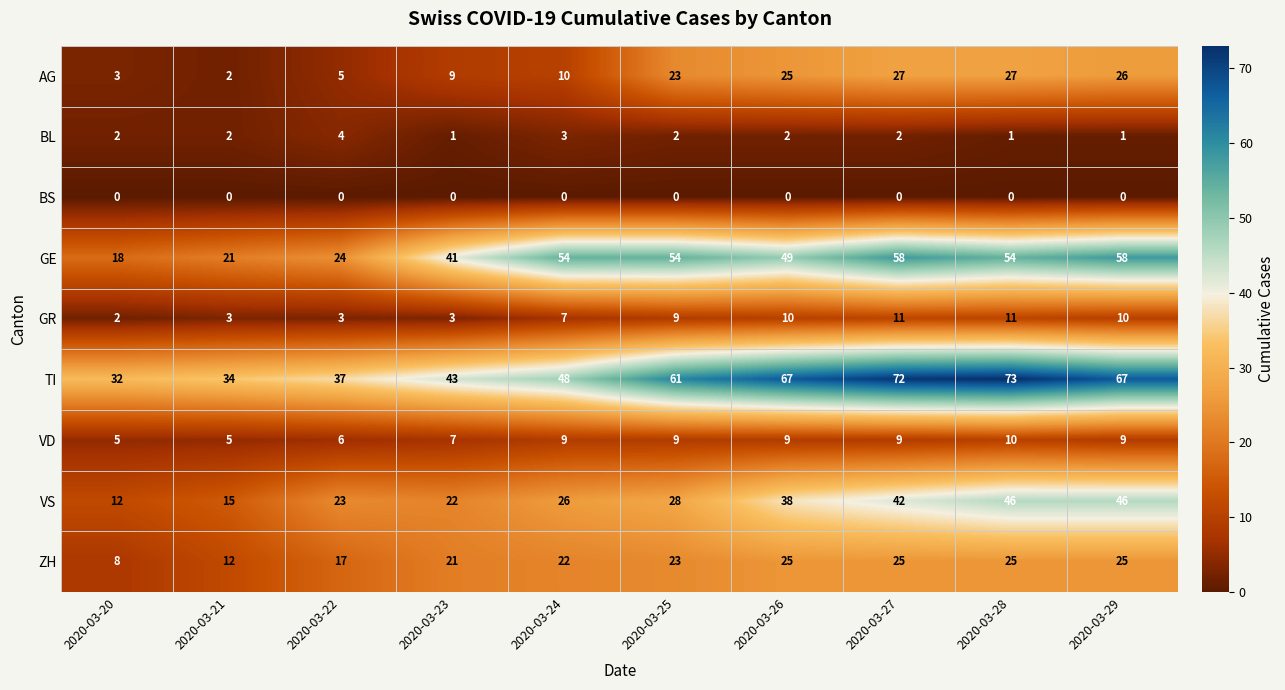

True or false: VD has a value of 4 at 2020-03-24.

False